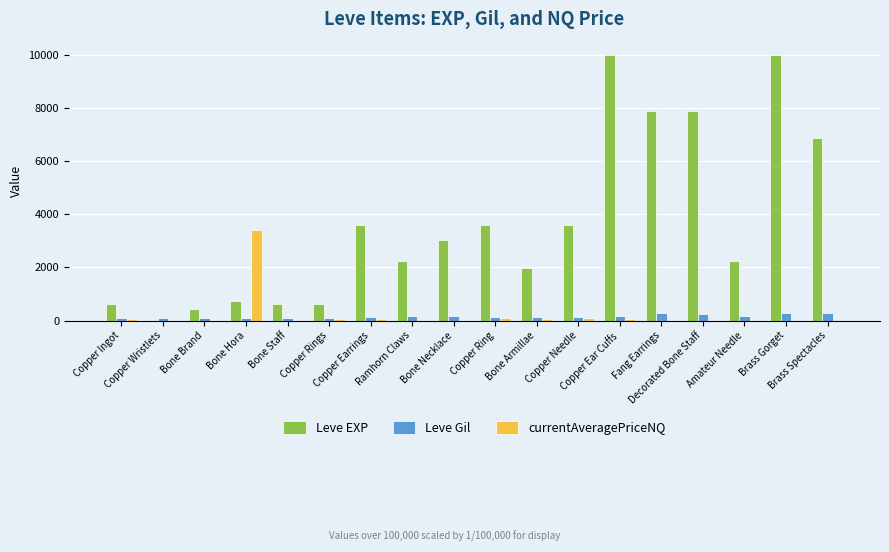

Which series has the largest total across all categories?

Leve EXP